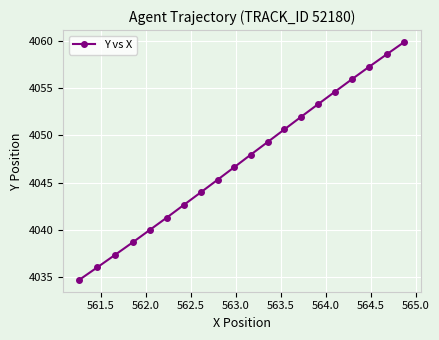

What is the sum of all values?

80946.0